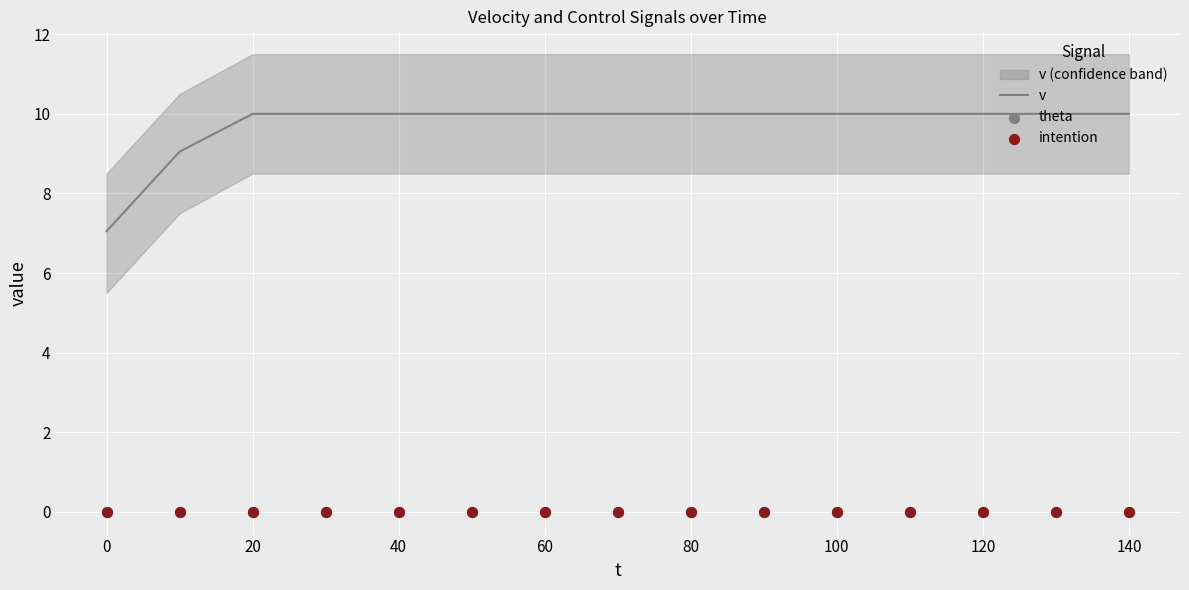

True or false: v has a value of 2.8 at 60.

False